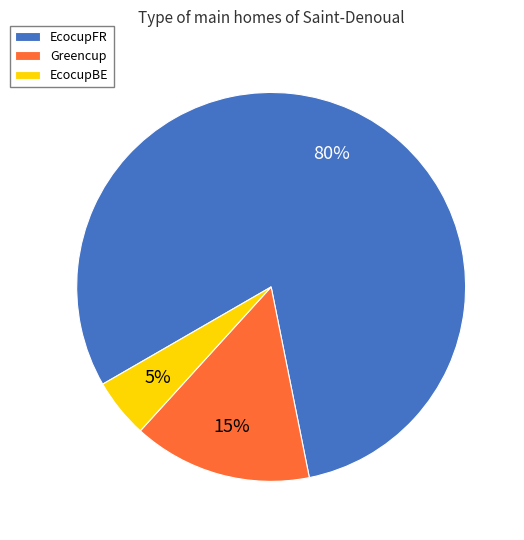

What is the majority slice?

EcocupFR